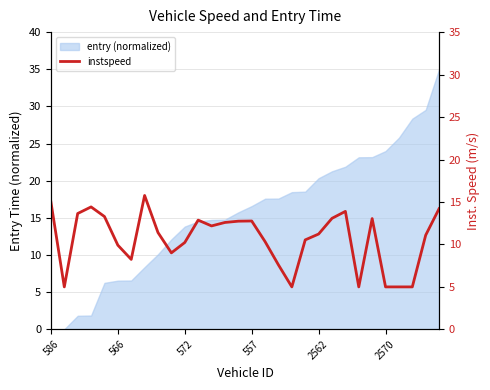

Is it true that the value at 557 is 25.7?

False